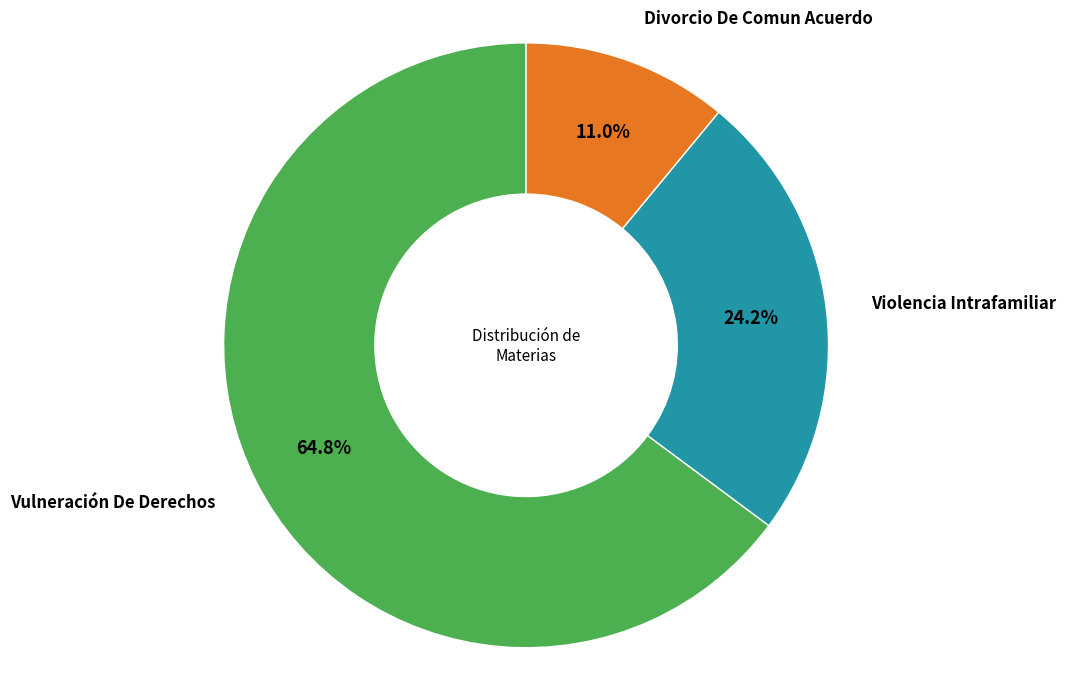

Does Vulneración De Derechos represent more than half of the total?

Yes